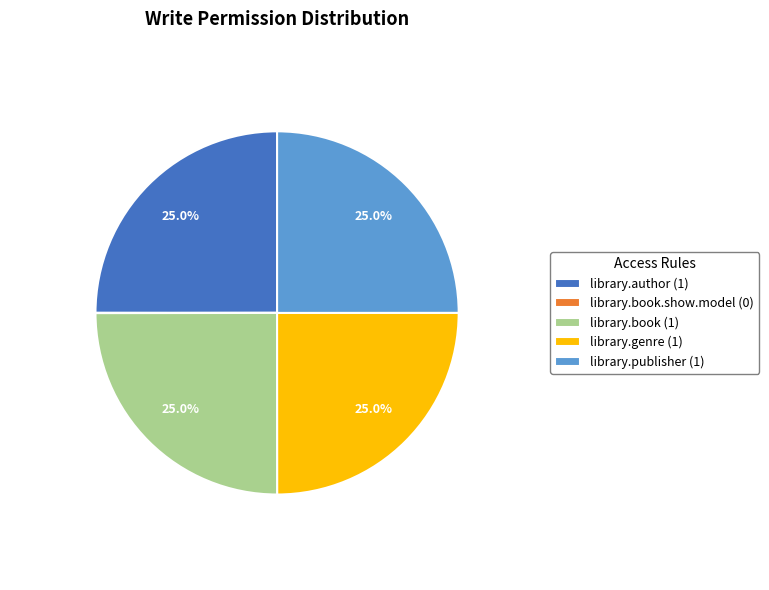

Is there a majority slice in this chart?

No